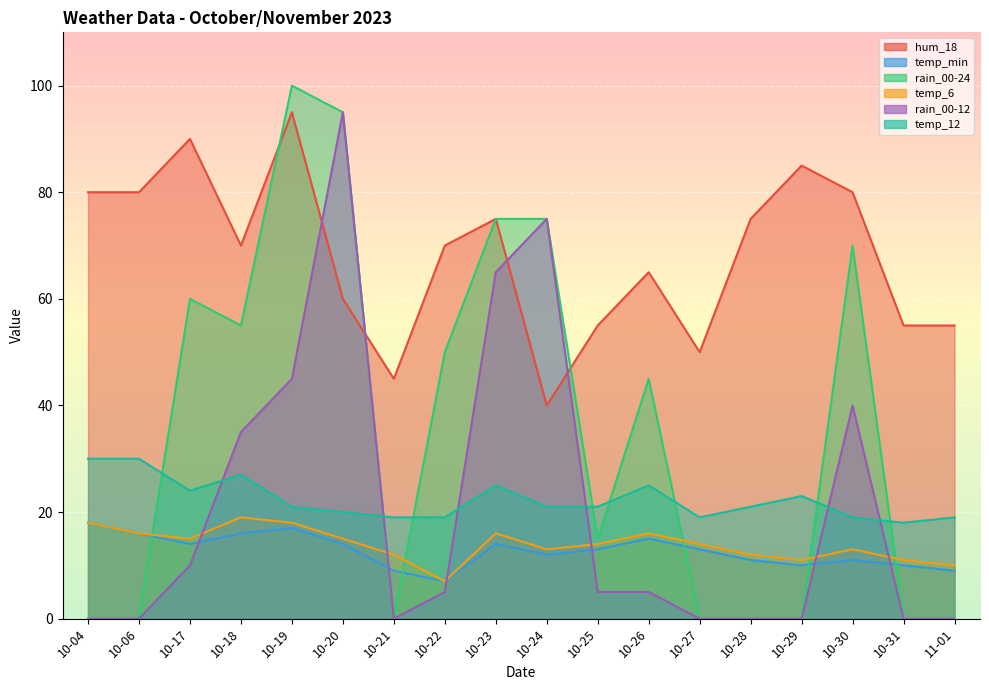

True or false: temp_6 has more than 1 interior local peaks.

True